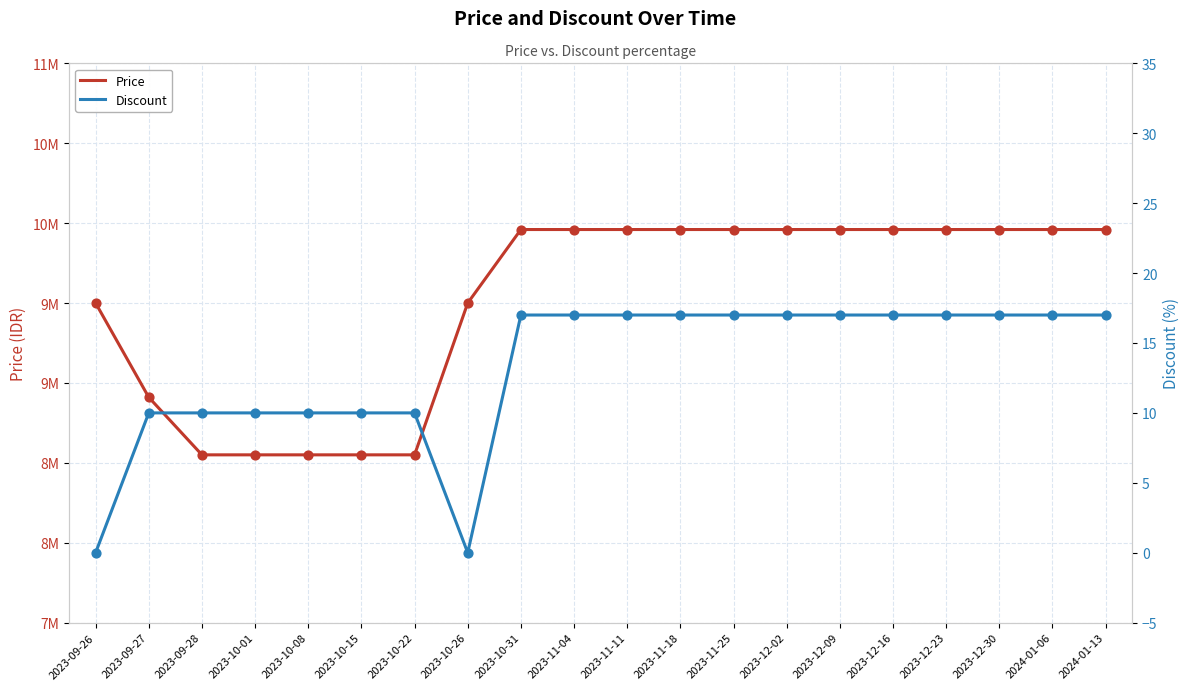

Is the value of Discount at 2023-12-02 greater than the value of Price at 2023-09-26?

No